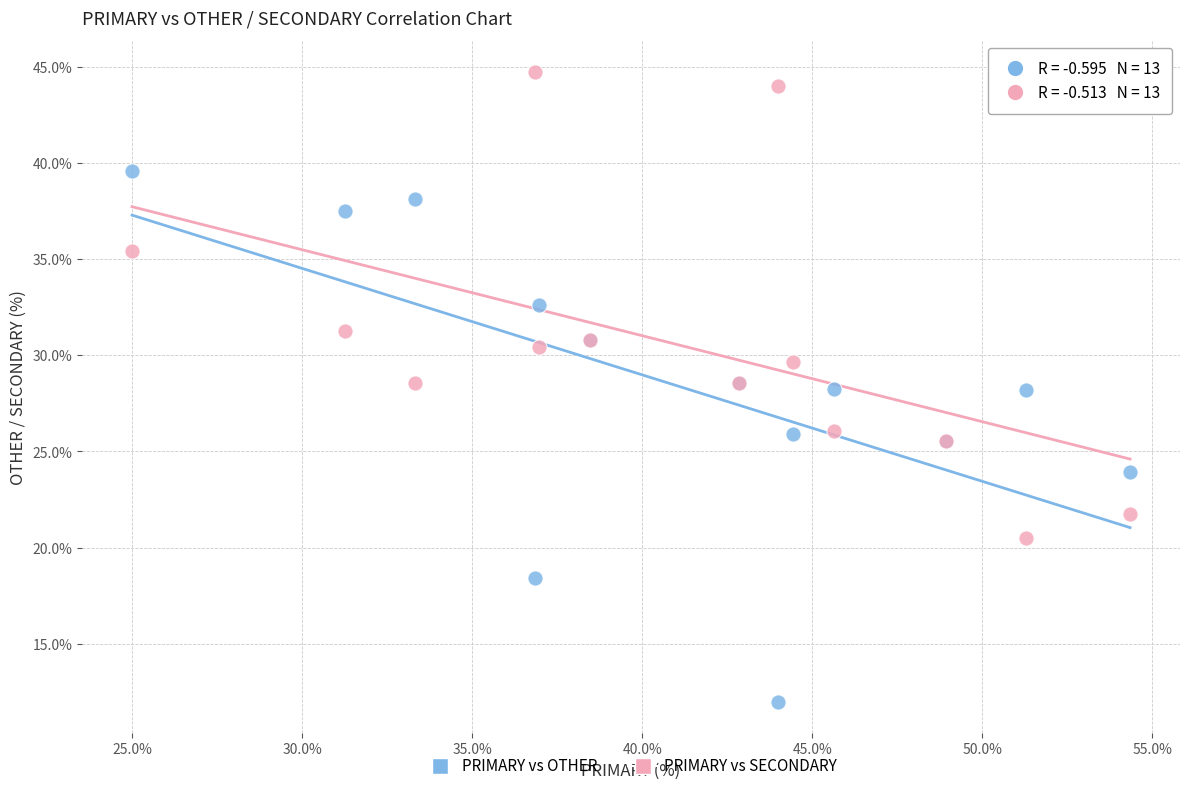

Which series has the widest spread of Y values?

PRIMARY vs OTHER